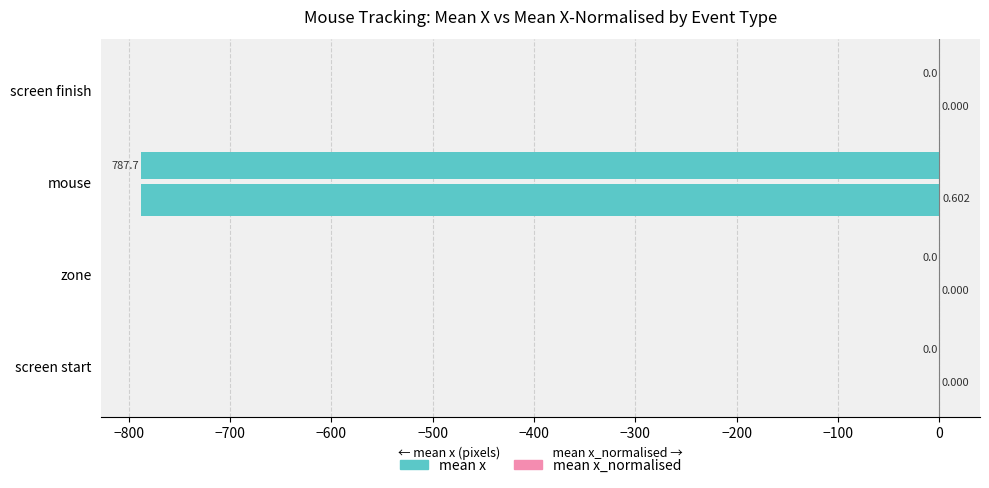

At how many categories does at least one series exceed -695?

4